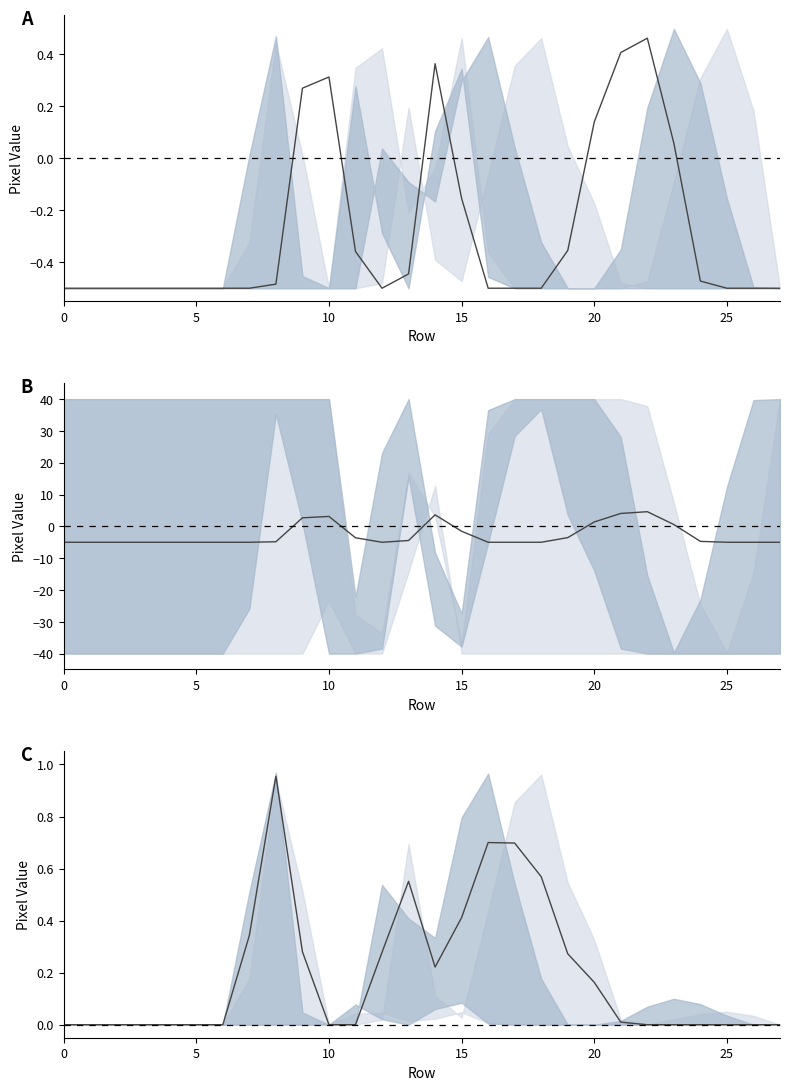

What is the maximum value shown in the chart?

1.0